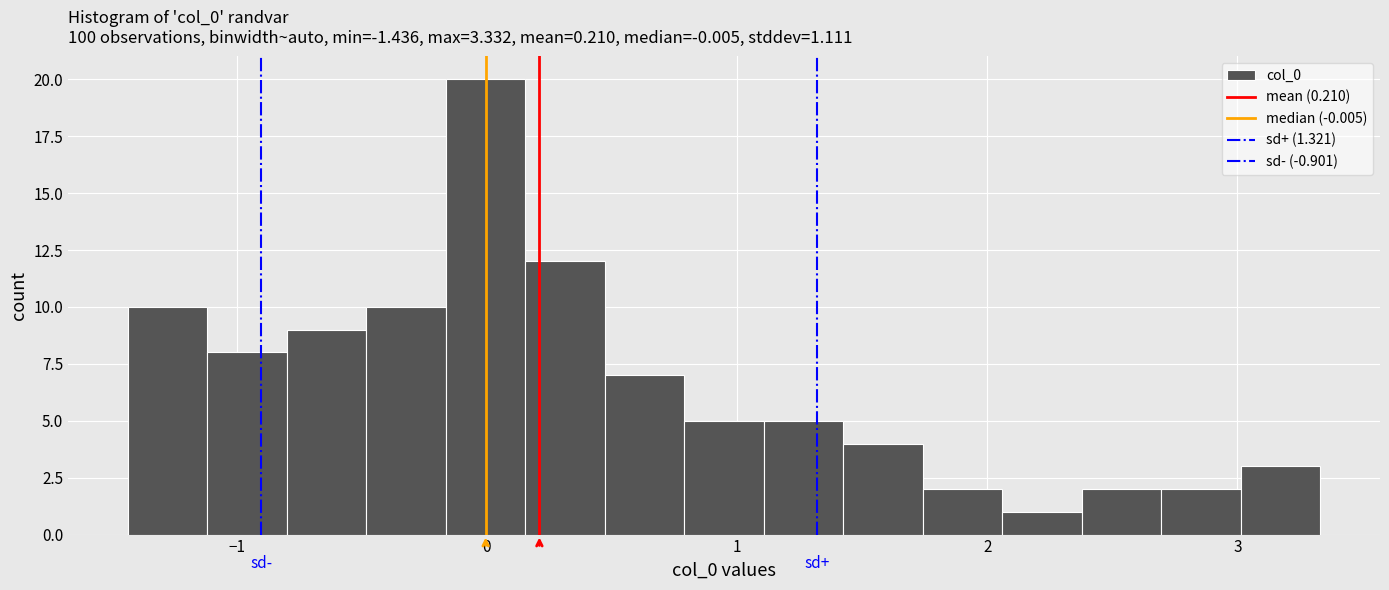

Read against the x-axis, roughly where is the centre of the tallest bar?

0.0